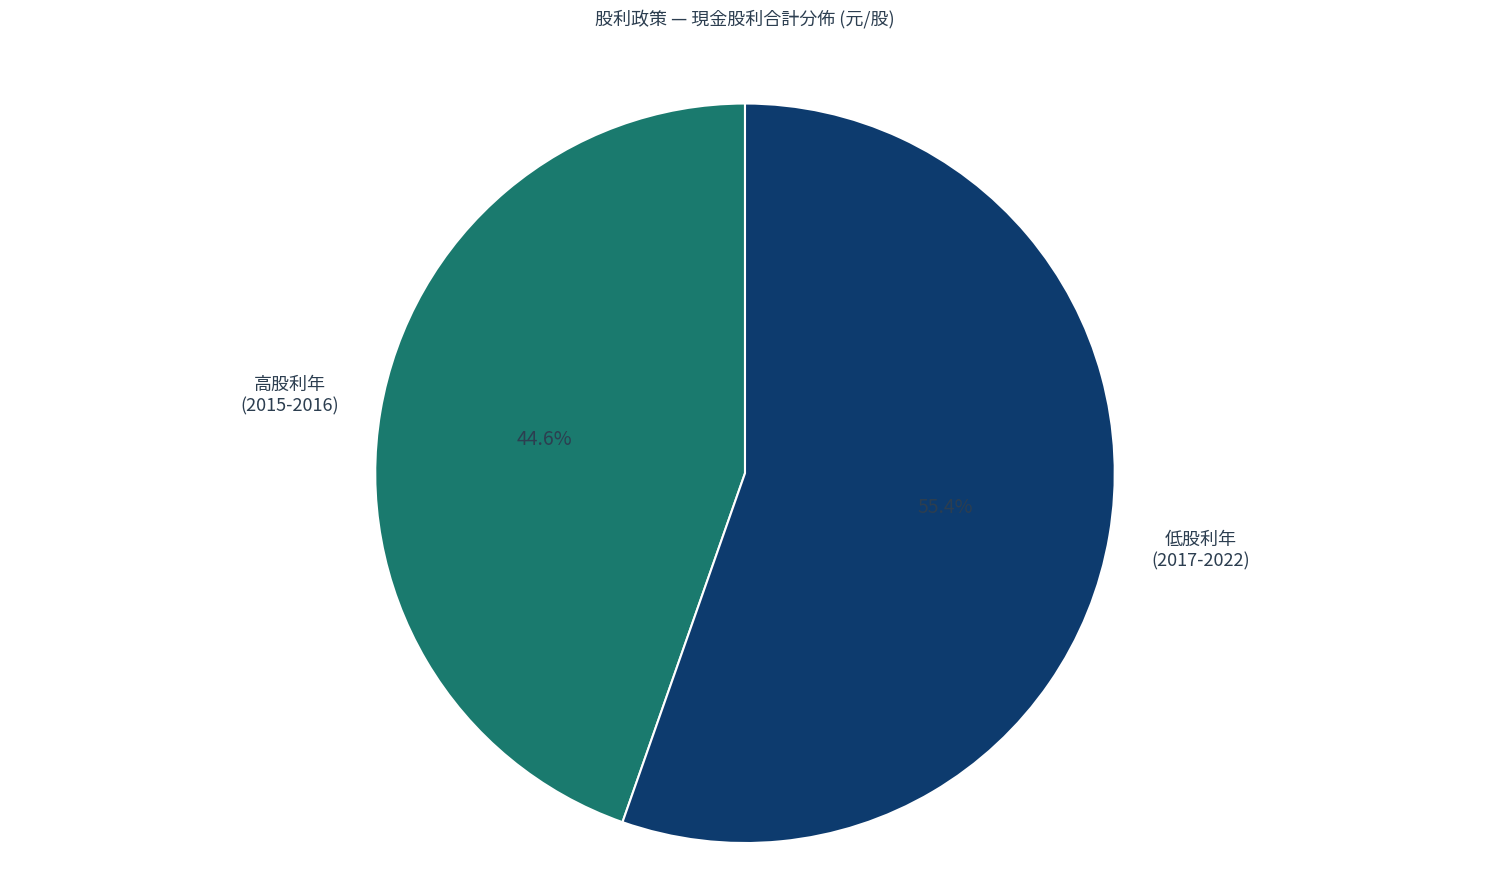

Does any single category account for the majority?

Yes